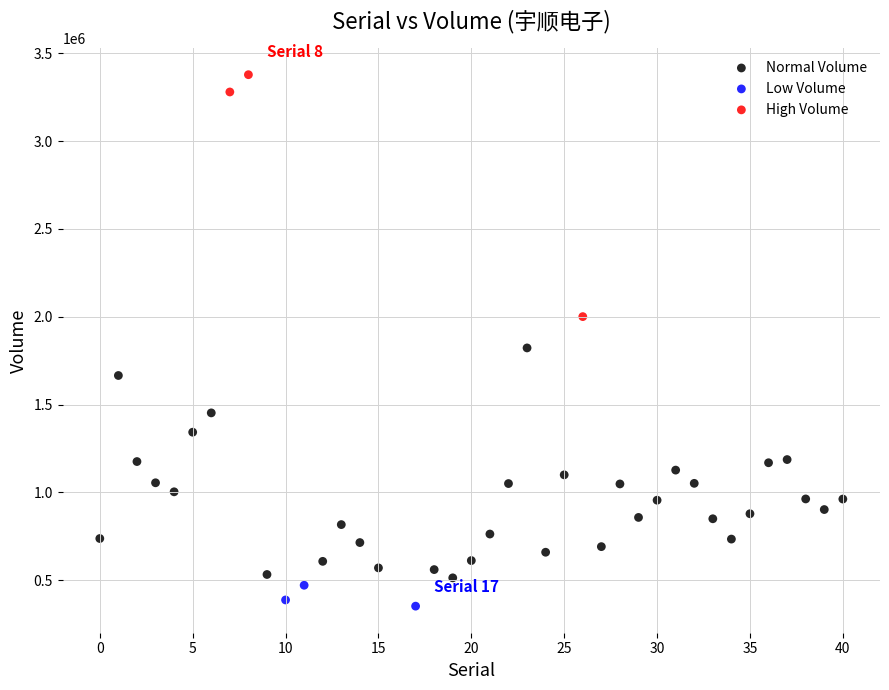

Which series has the largest Y range (max minus min)?

High Volume